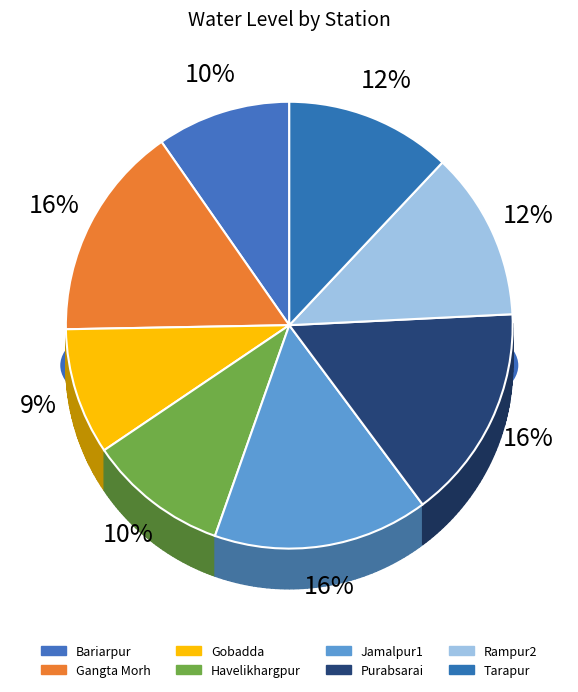

True or false: Bariarpur accounts for 10% of the total.

True